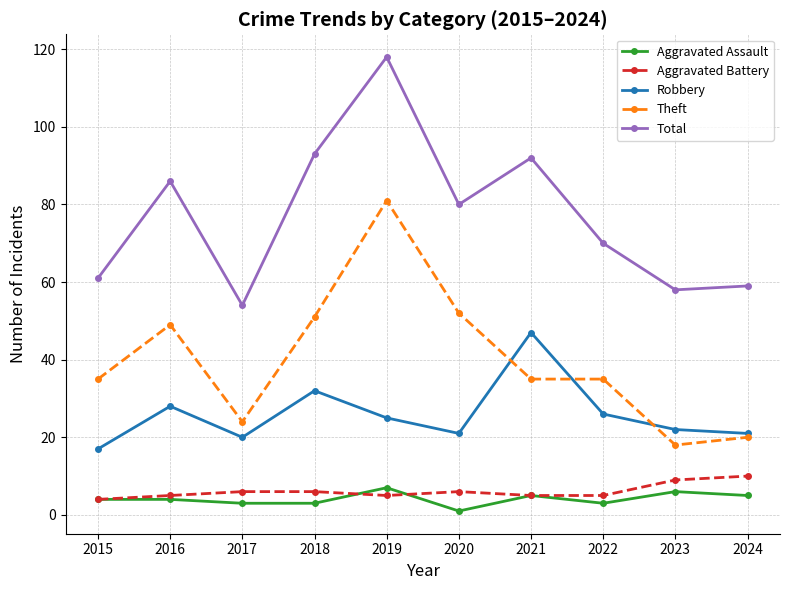

Between 2021 and 2023, which series saw the biggest shift?

Total